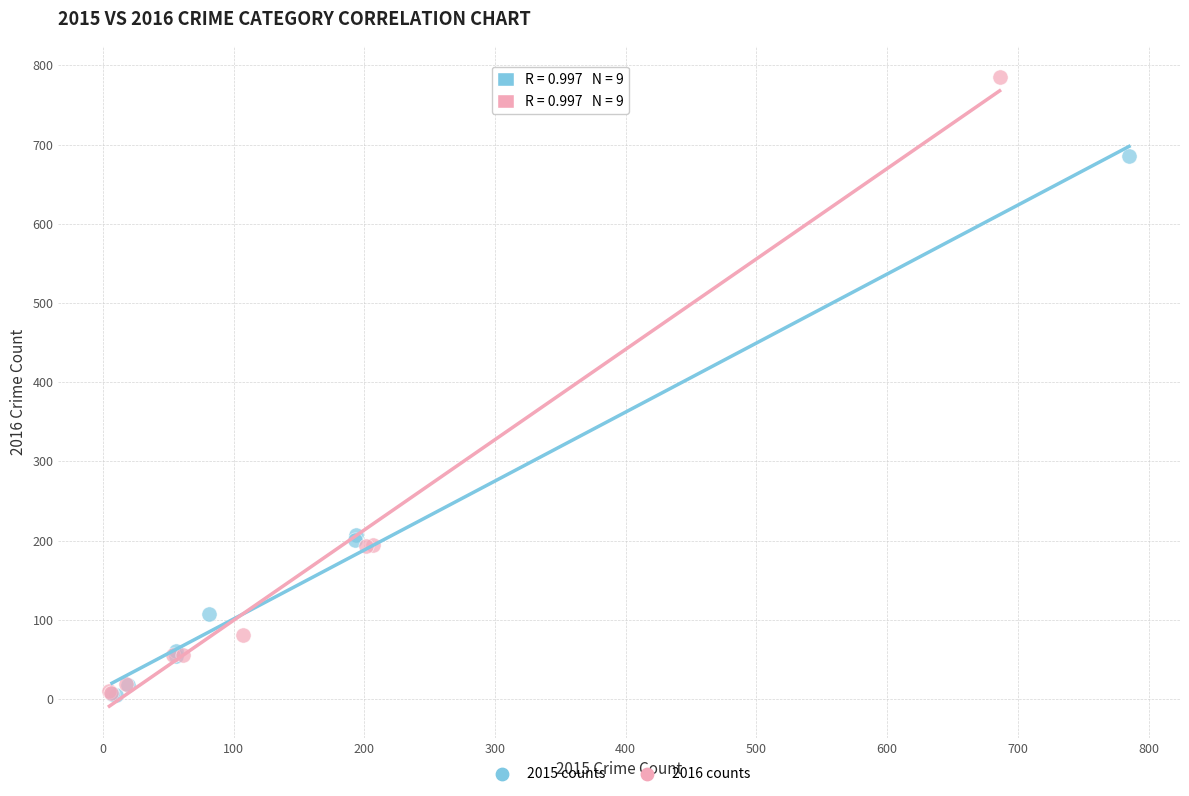

Which series reaches the maximum Y coordinate?

2016 counts